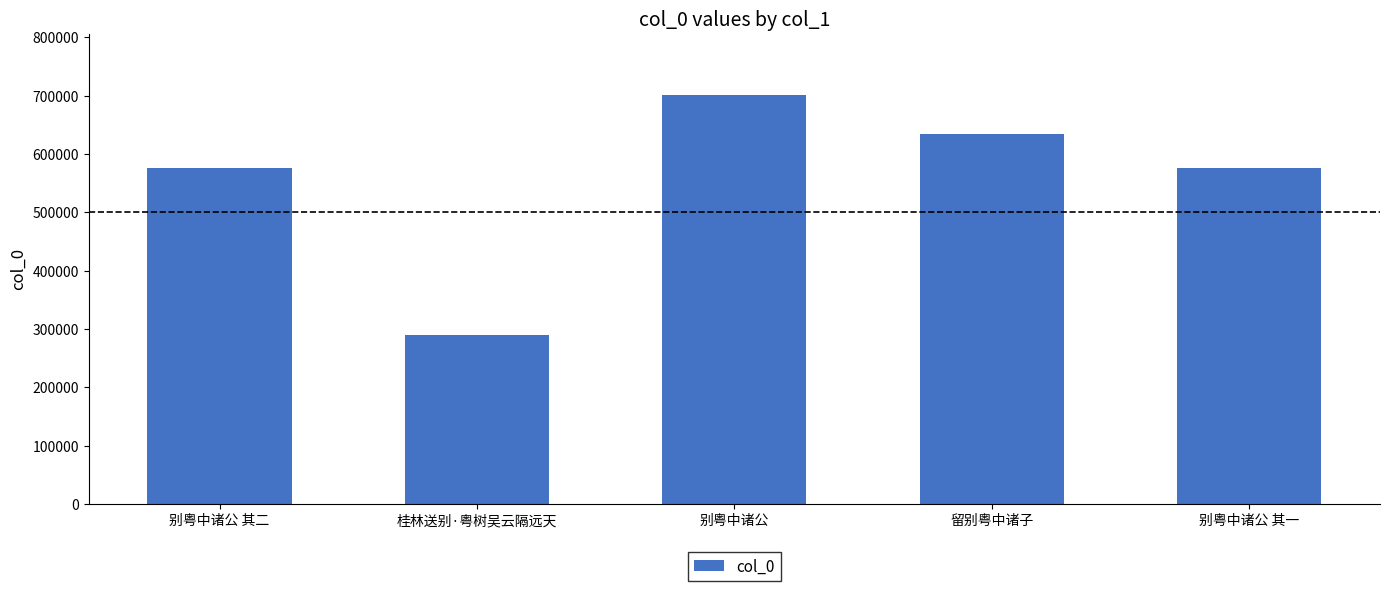

What is the difference between the maximum and second lowest values?

125177